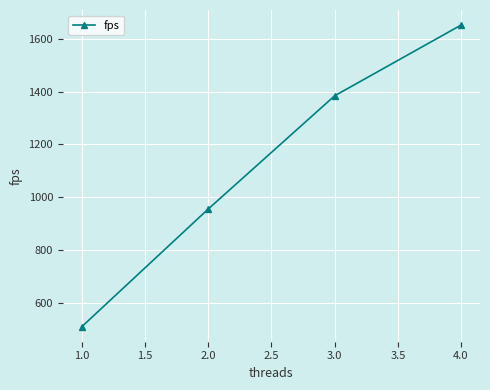

Does the chart have visible grid lines?

Yes